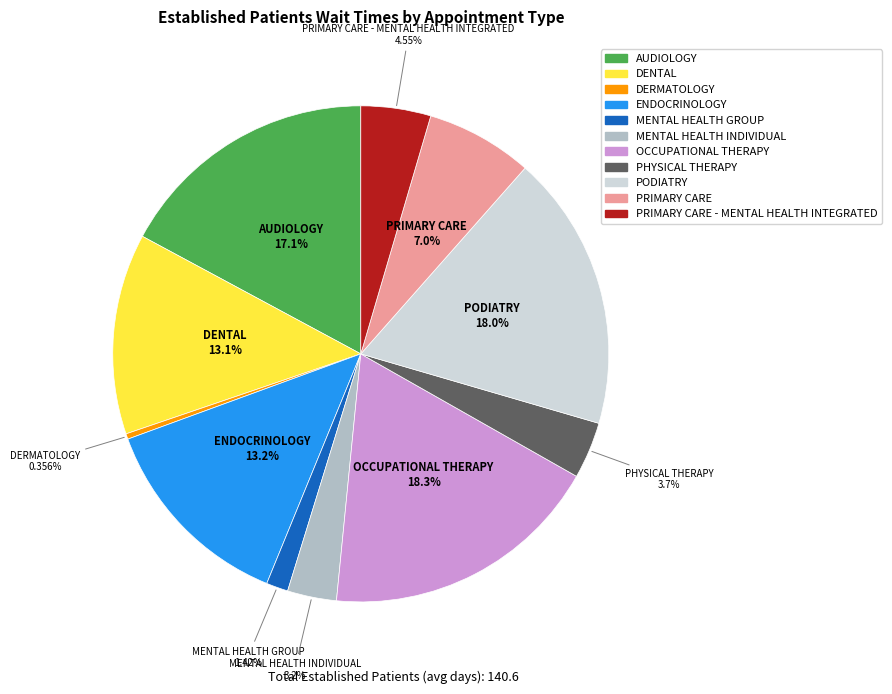

Does any single category account for the majority?

No